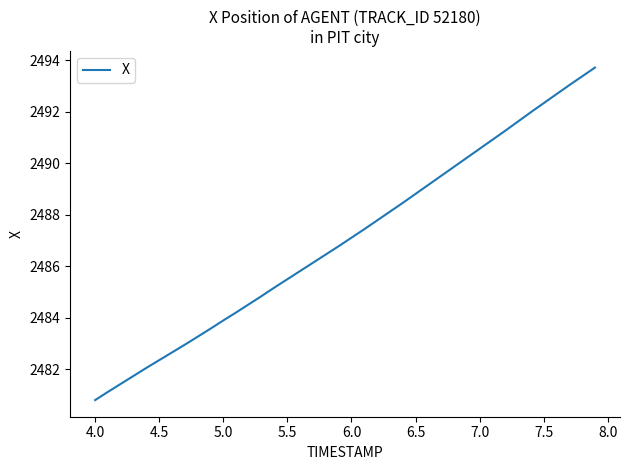

What is the smallest value displayed?

2480.8